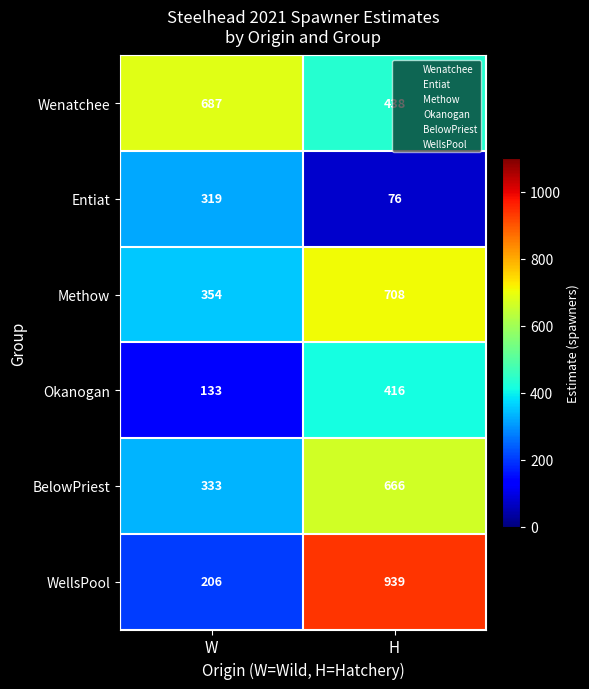

What is the sum of the WellsPool values at W and H?

1145